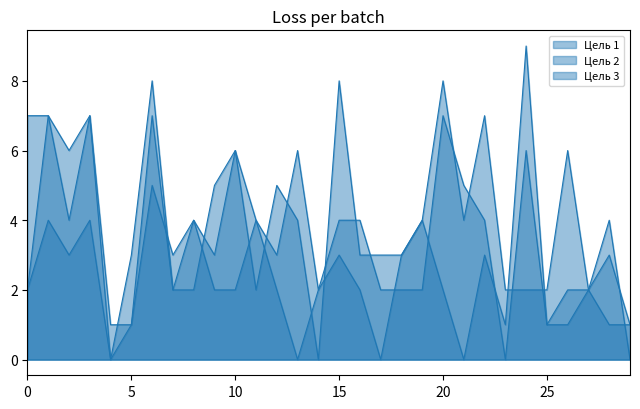

How many lines are shown in the chart?

3